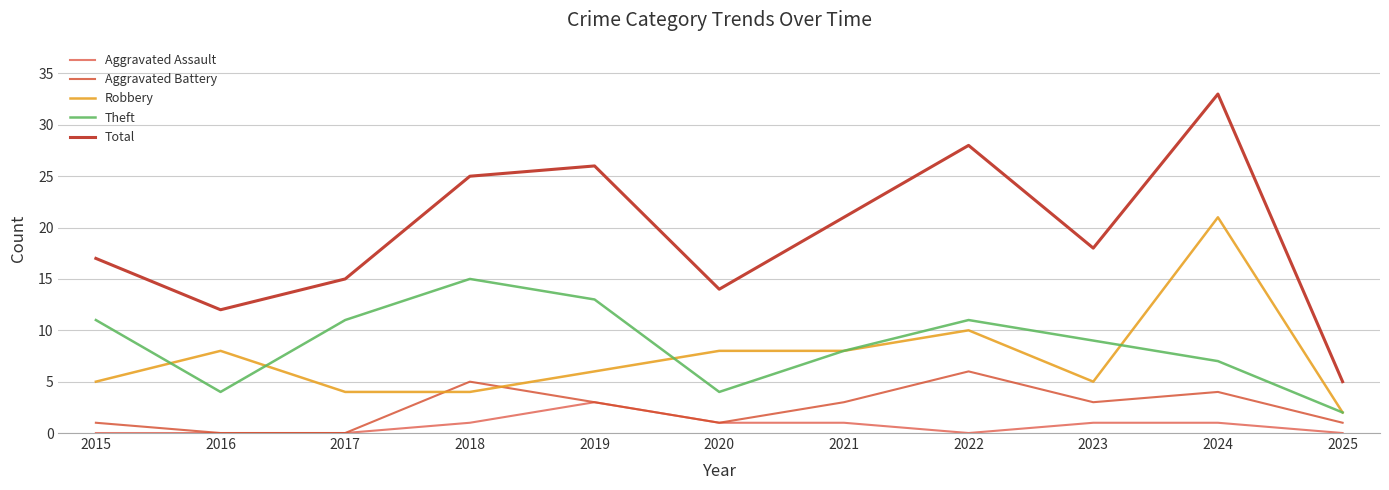

Which series has the widest spread of values?

Total